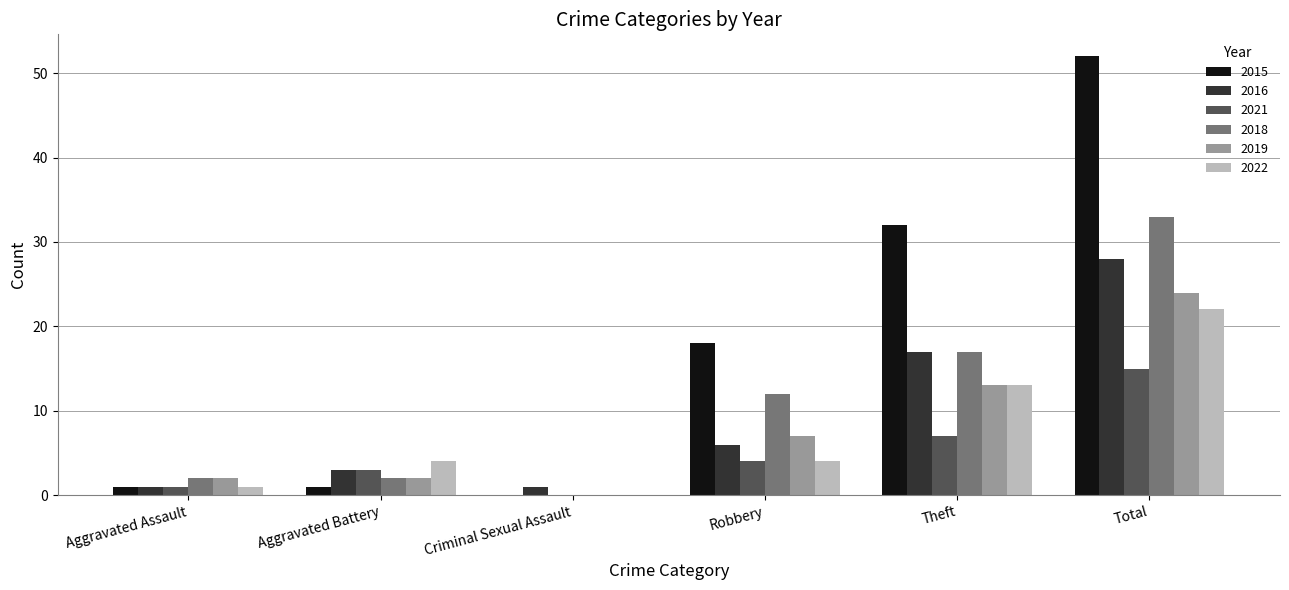

What is the average value of the 2016 series?

9